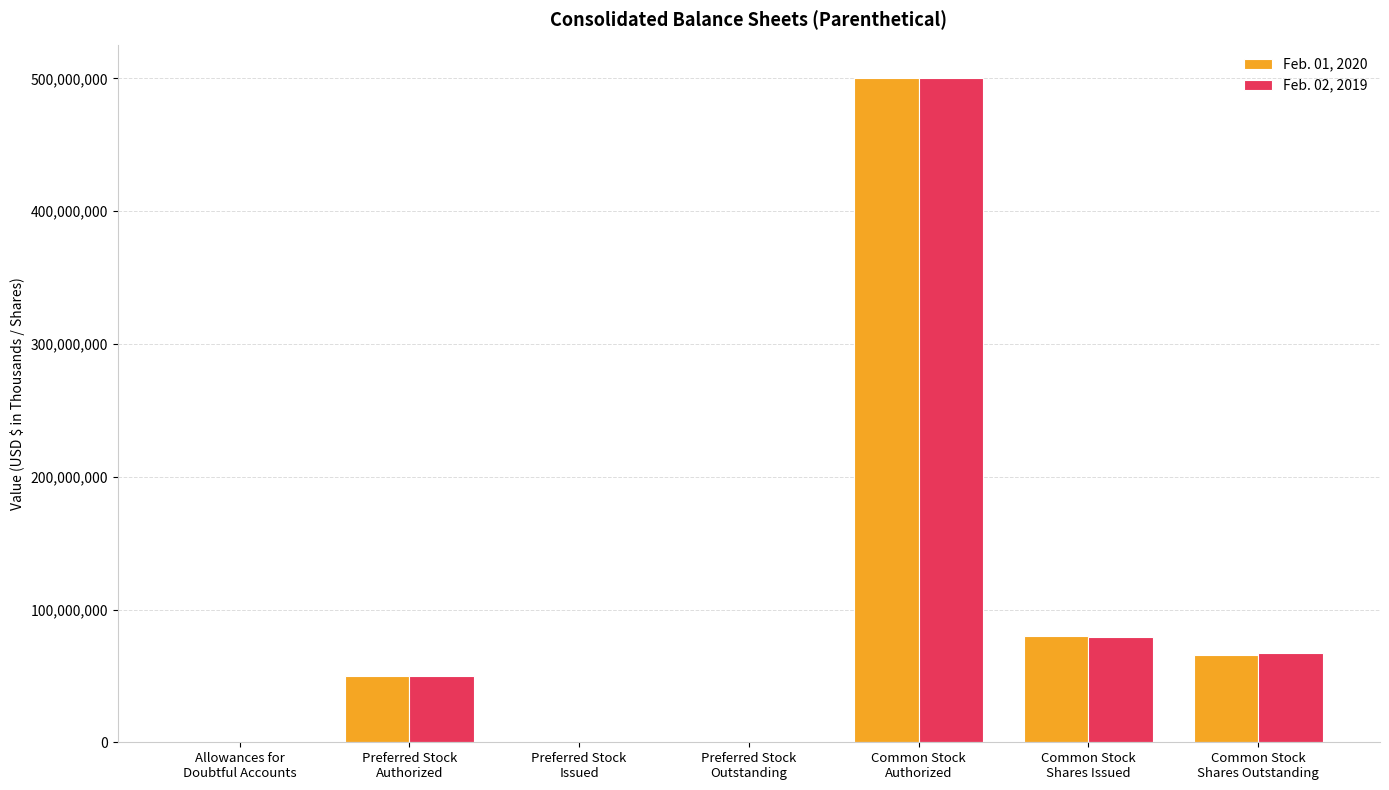

What is the highest value of the Feb. 01, 2020 series?

500000000